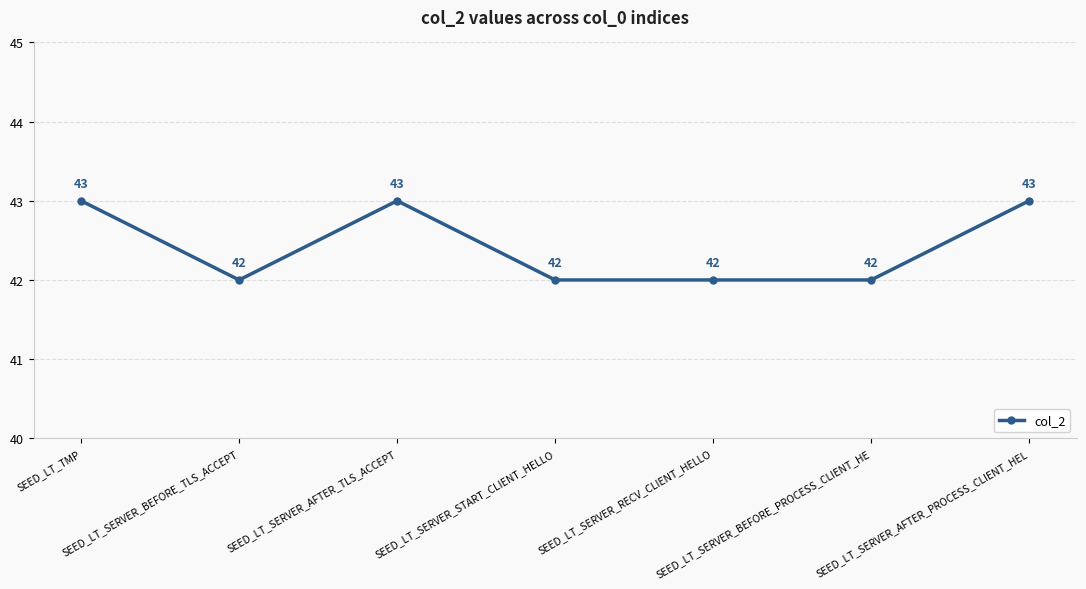

What is the label of the 6th point from the left?

SEED_LT_SERVER_BEFORE_PROCESS_CLIENT_HE